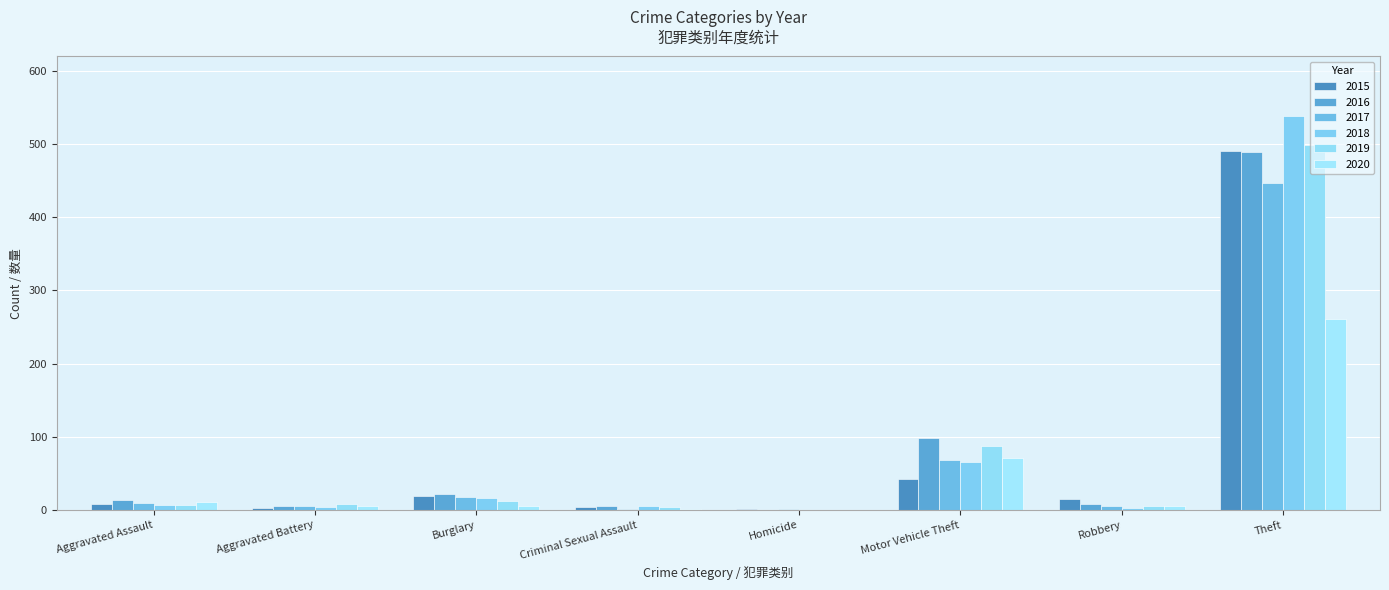

Rank the categories by 2018 value from highest to lowest.

Theft, Motor Vehicle Theft, Burglary, Aggravated Assault, Criminal Sexual Assault, Aggravated Battery, Robbery, Homicide